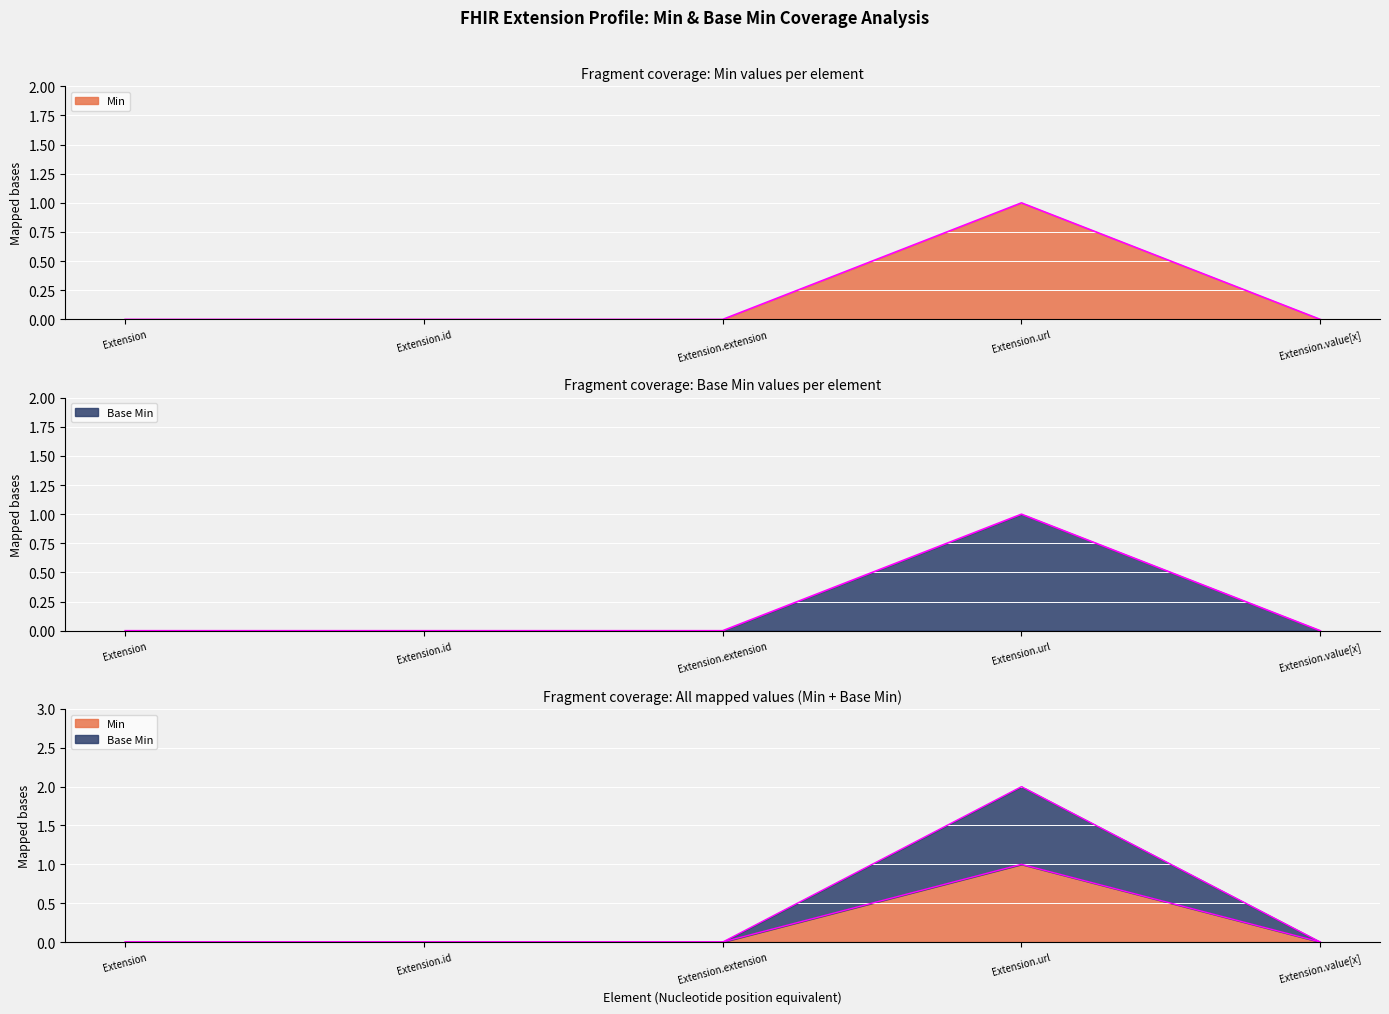

List the series in order of their peak value, lowest first.

Min, Base Min